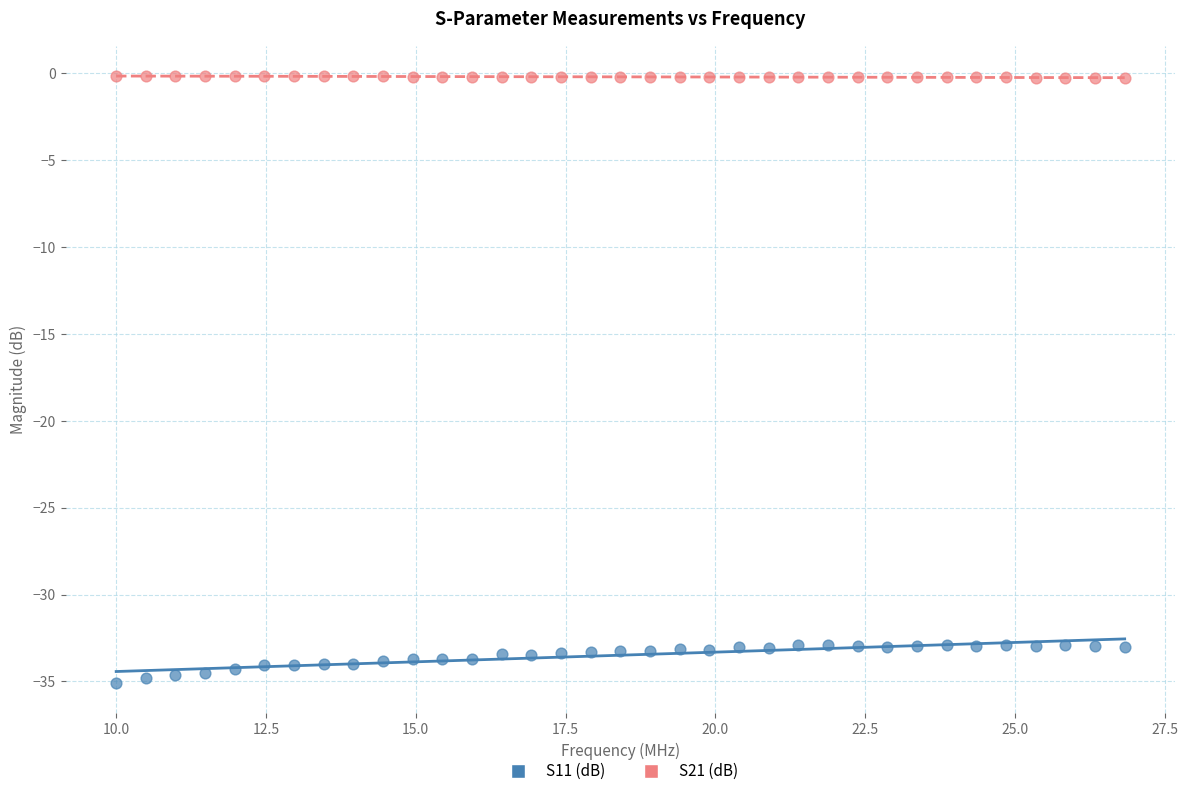

Which series has the largest Y range (max minus min)?

S11 (dB)